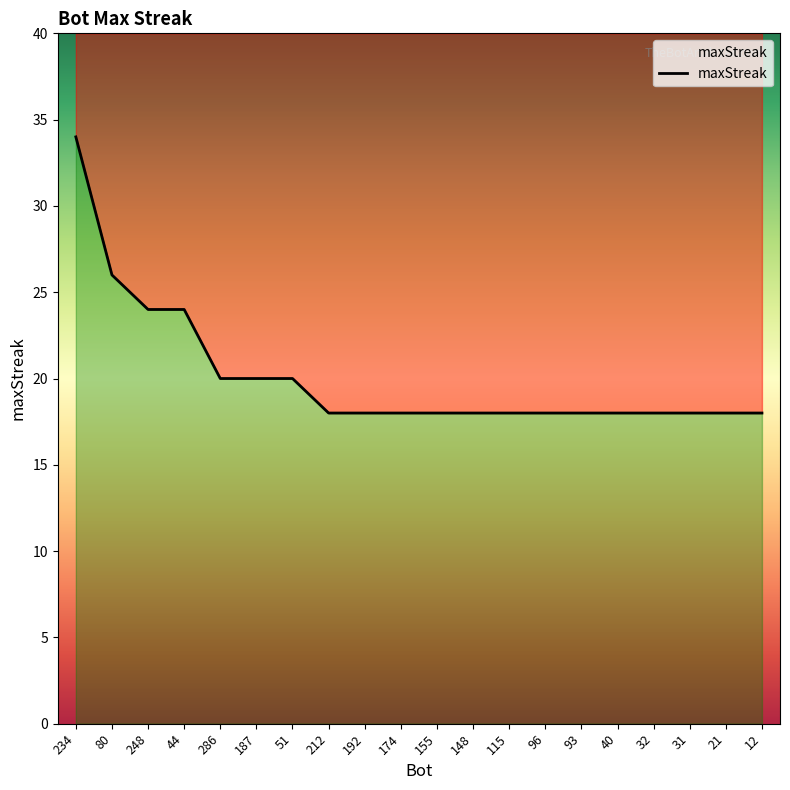

What is the difference between the values at 187 and 148?

2